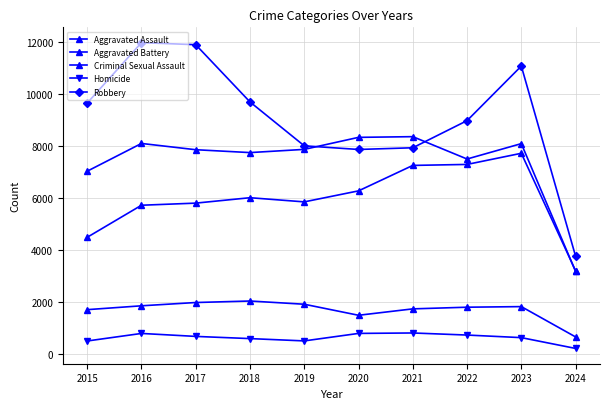

At which label does Homicide reach its minimum?

2024